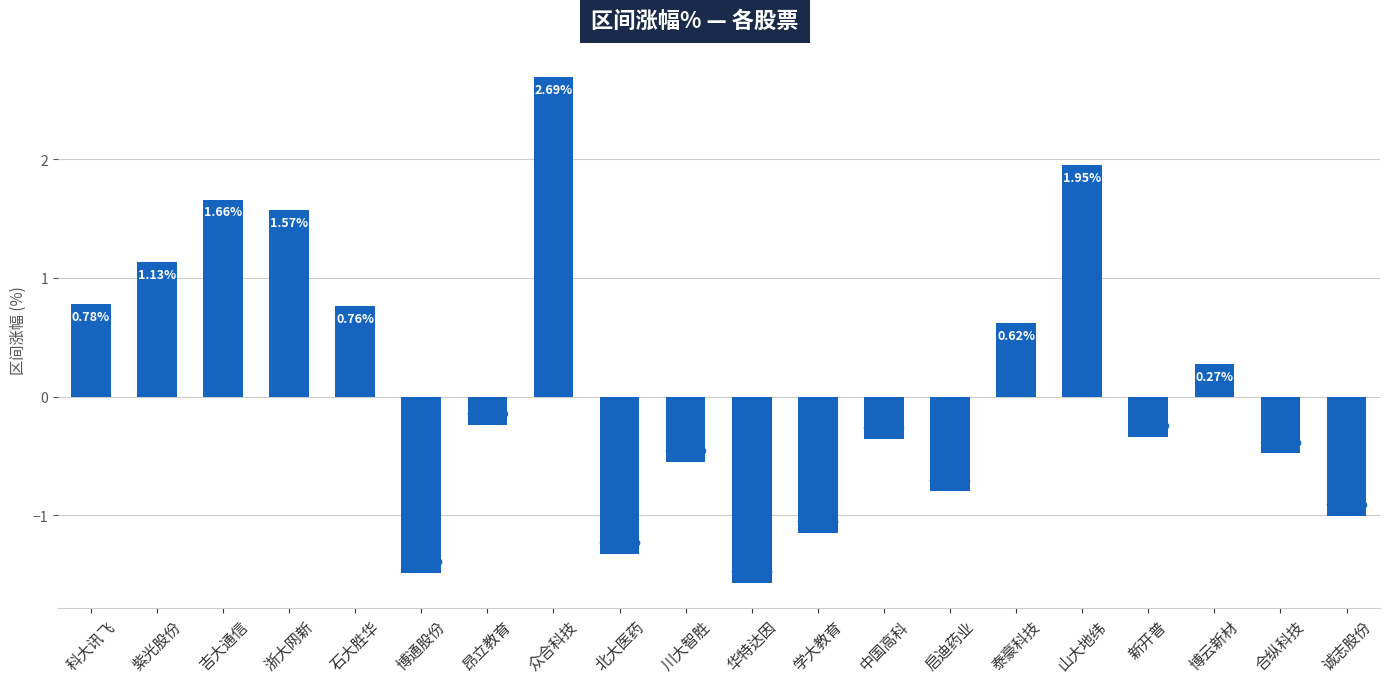

What is the difference between the maximum and second lowest values?

4.2